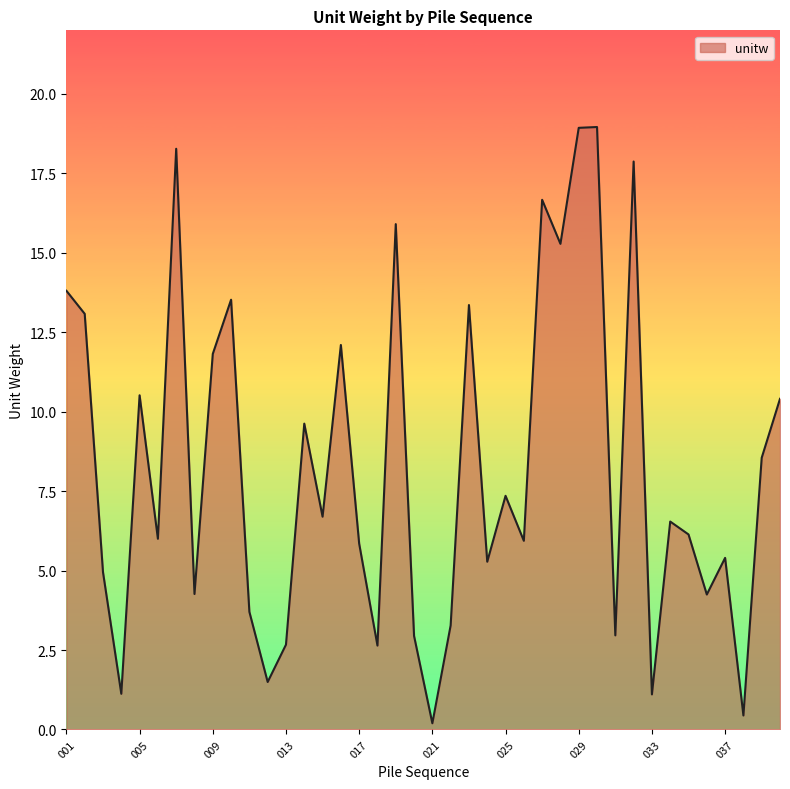

What is the difference between the maximum and minimum values?

18.8